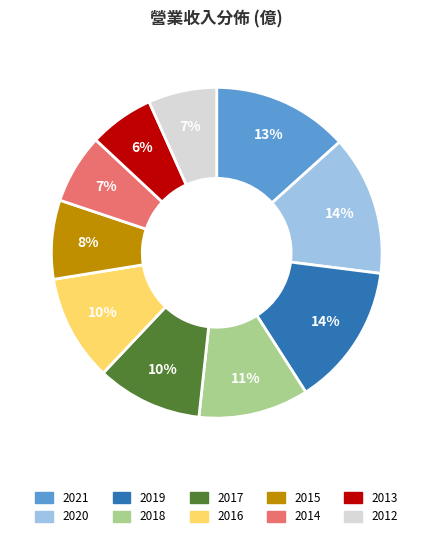

The 2019 slice represents 21% of the pie. True or false?

False